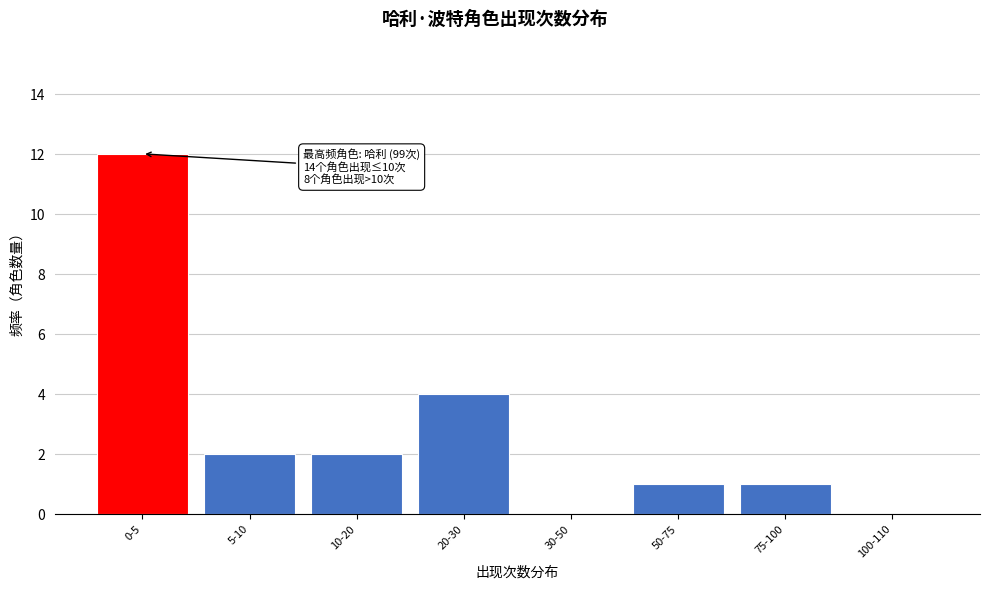

Reading left to right, extract all data points from this chart.

0-5=12	5-10=2	10-20=2	20-30=4	30-50=0	50-75=1	75-100=1	100-110=0